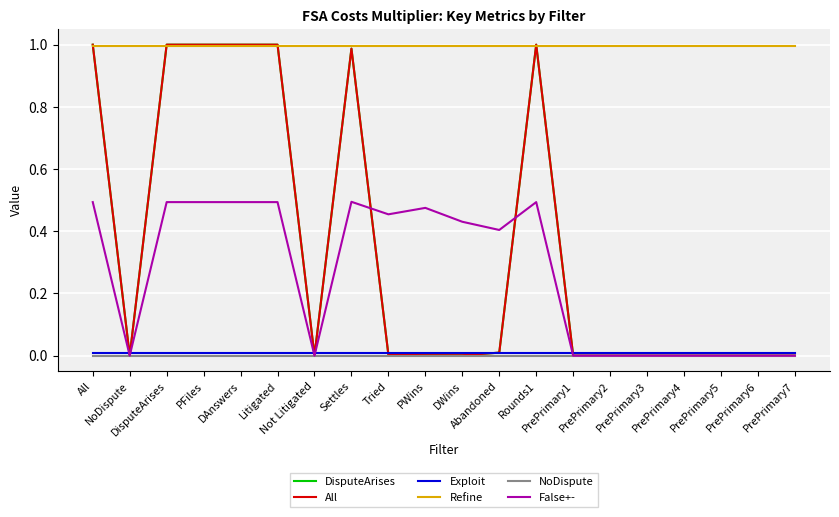

How many intersections are there between DisputeArises and Exploit?

7